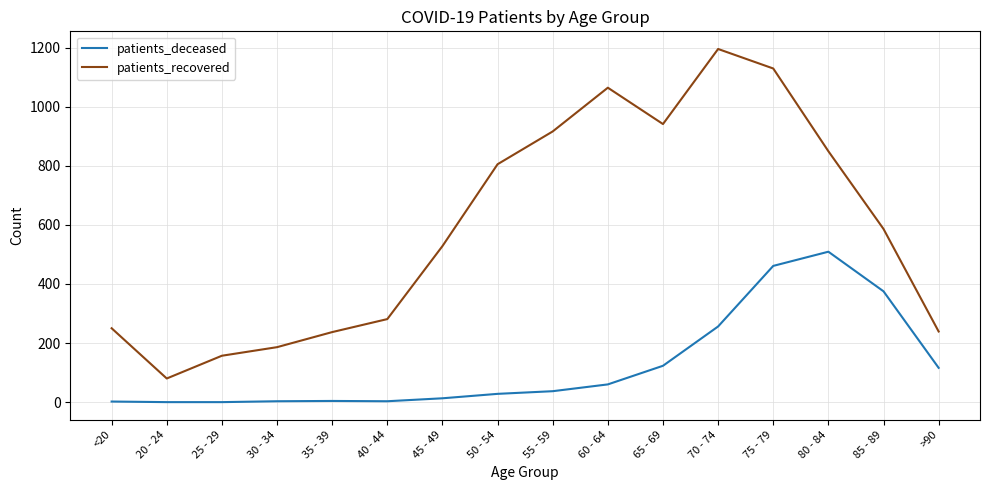

Count the number of data series in this chart.

2